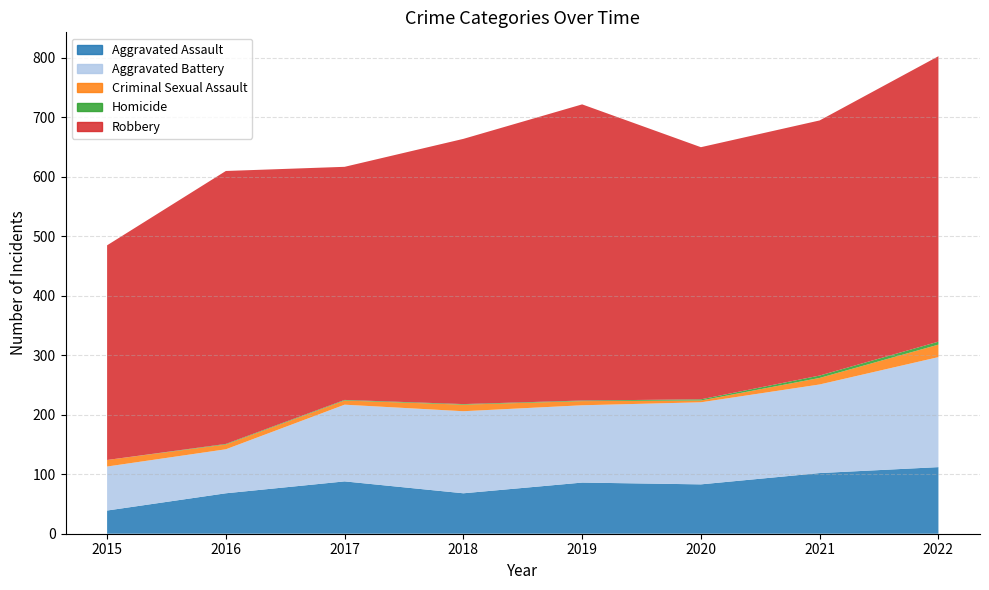

In Aggravated Assault, how many points are lower than both neighbors (excluding endpoints)?

2